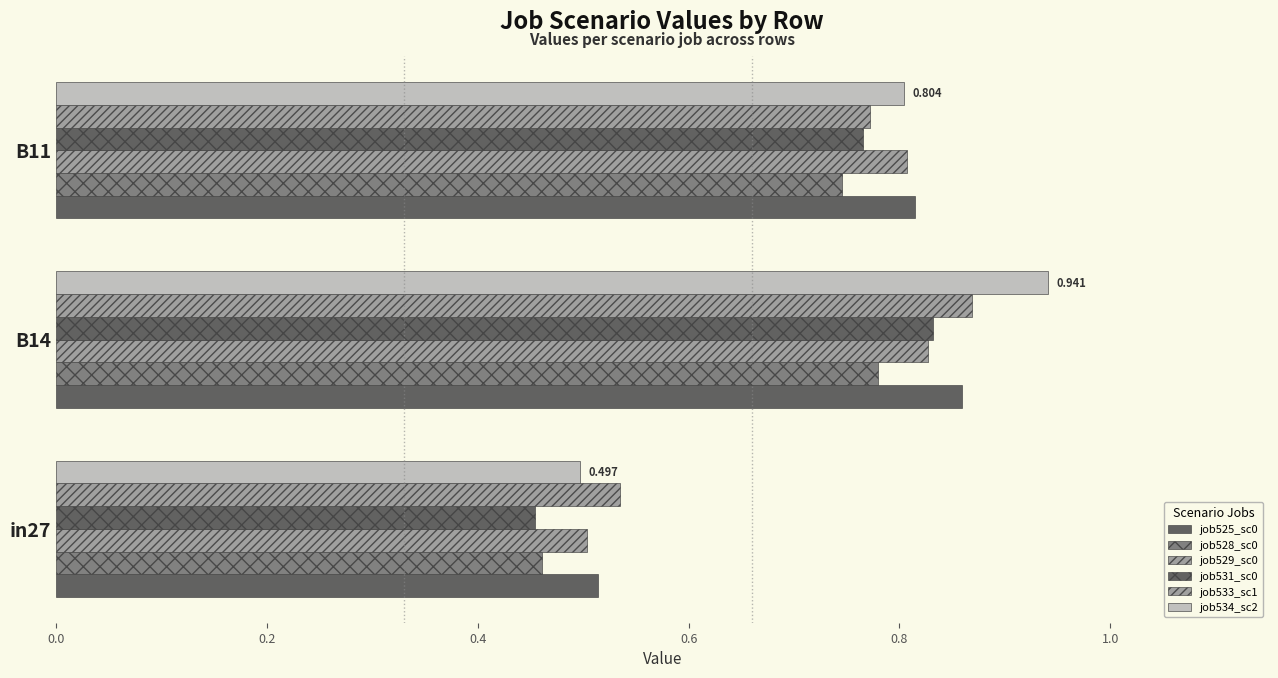

What is the value of the job528_sc0 bar at the 2nd from the left?

0.8